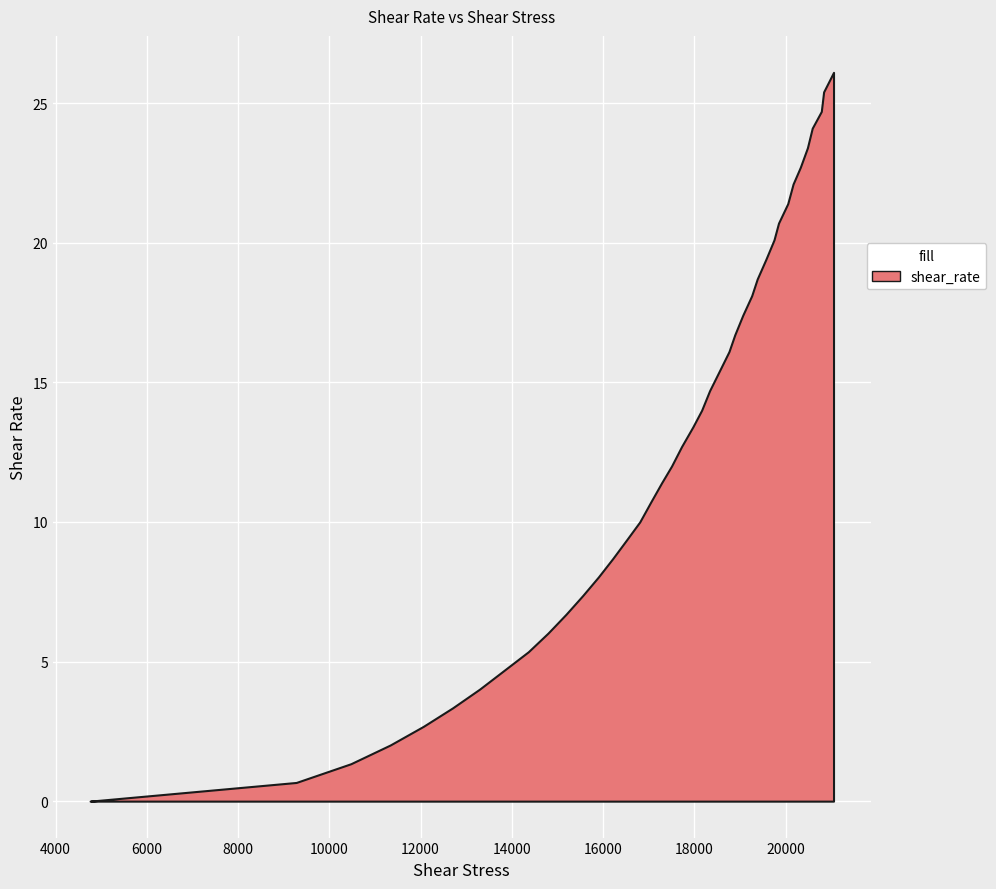

Rank the categories by value from lowest to highest.

0, 1, 2, 3, 4, 5, 6, 7, 8, 9, 10, 11, 12, 13, 14, 15, 16, 17, 18, 19, 20, 21, 22, 23, 24, 25, 26, 27, 28, 29, 30, 31, 32, 33, 34, 35, 36, 37, 38, 39